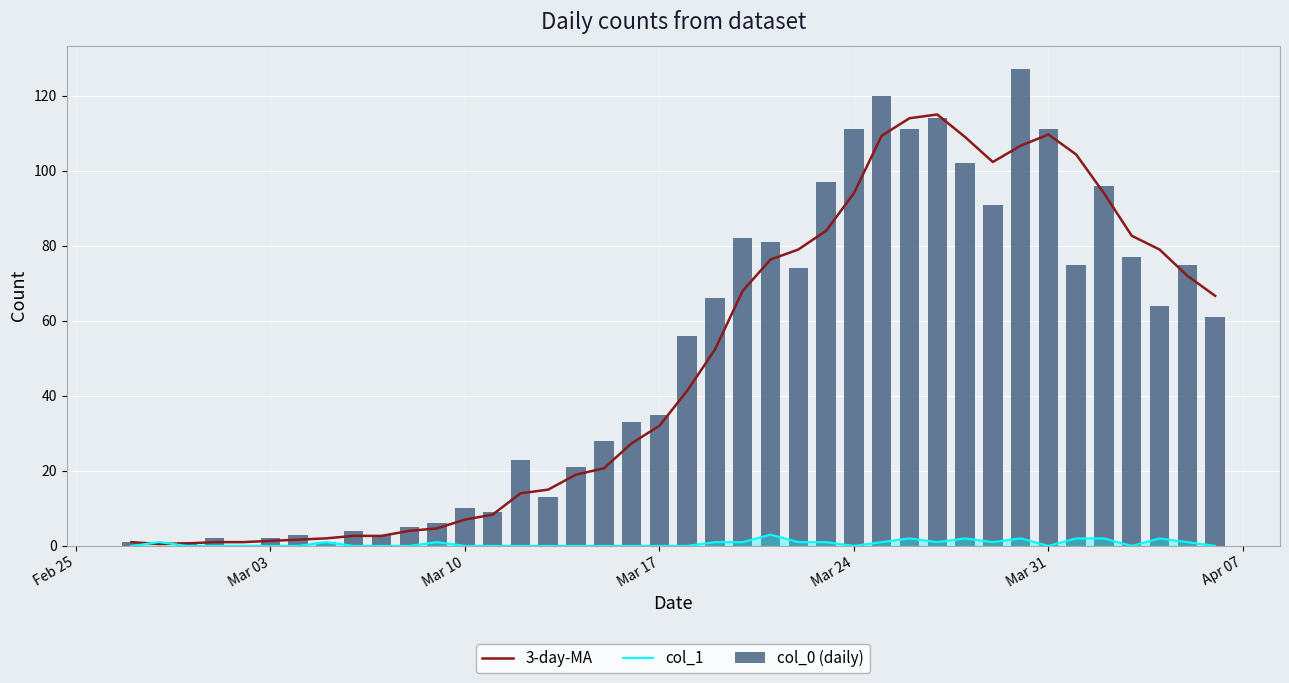

The value of 3-day-MA at 21 is 27.9. True or false?

False